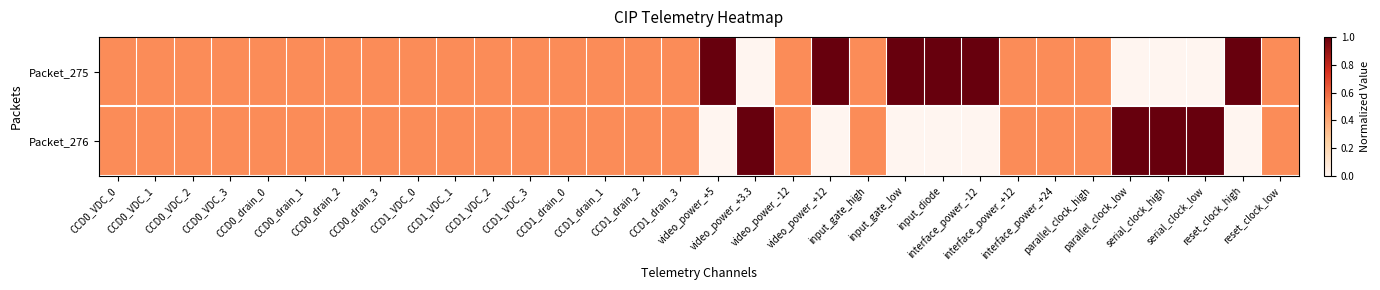

Rank the series at CCD0_drain_1 from lowest to highest value.

Packet_275, Packet_276